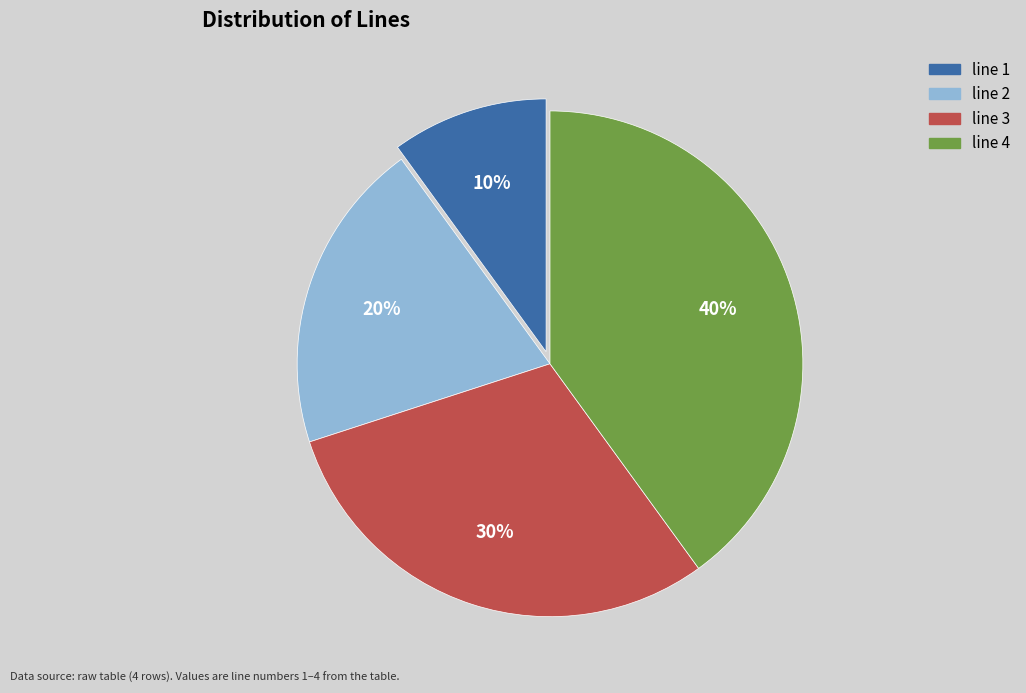

Is there a majority slice in this chart?

No